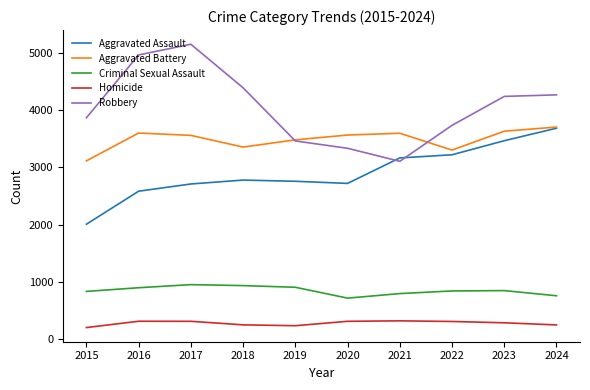

Which series has the widest spread of values?

Robbery